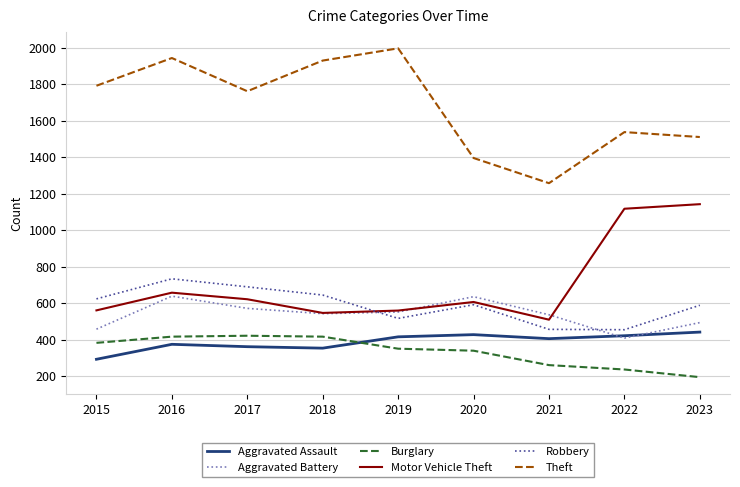

Is this an area chart (filled region under the line)?

No